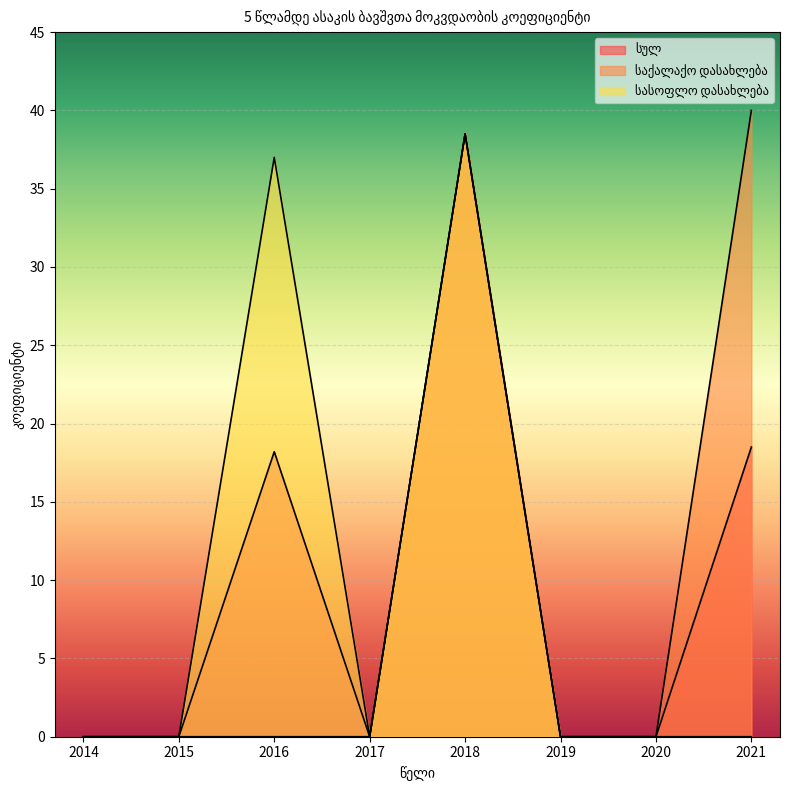

True or false: სულ and საქალაქო დასახლება intersect in this chart.

False